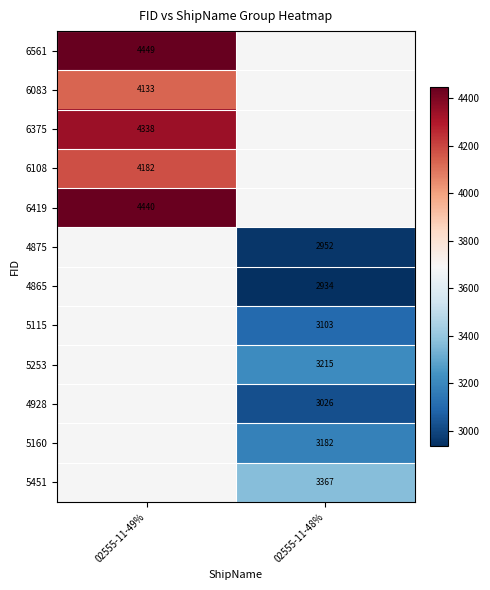

How many categories are shown in the chart?

2